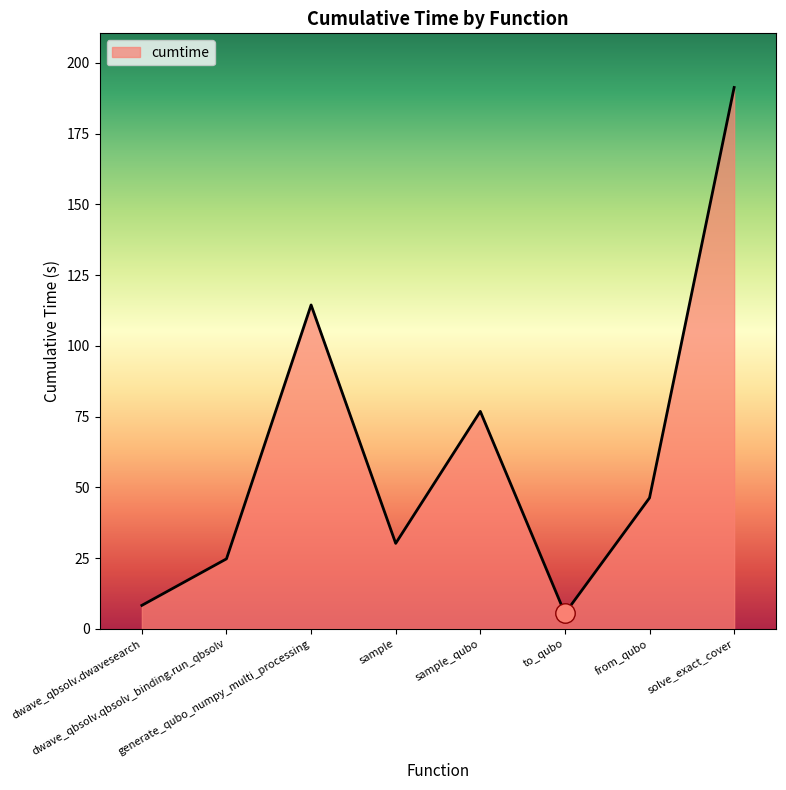

What is the sum of the values at generate_qubo_numpy_multi_processing and sample_qubo?

191.3